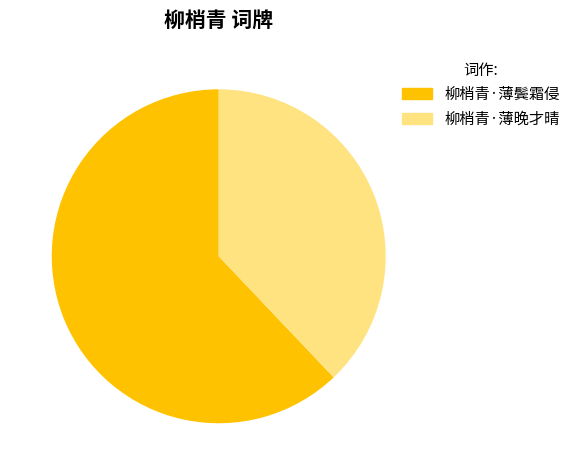

Approximately how many times larger is the value at 柳梢青·薄晚才晴 compared to 柳梢青·薄鬓霜侵?

0.6